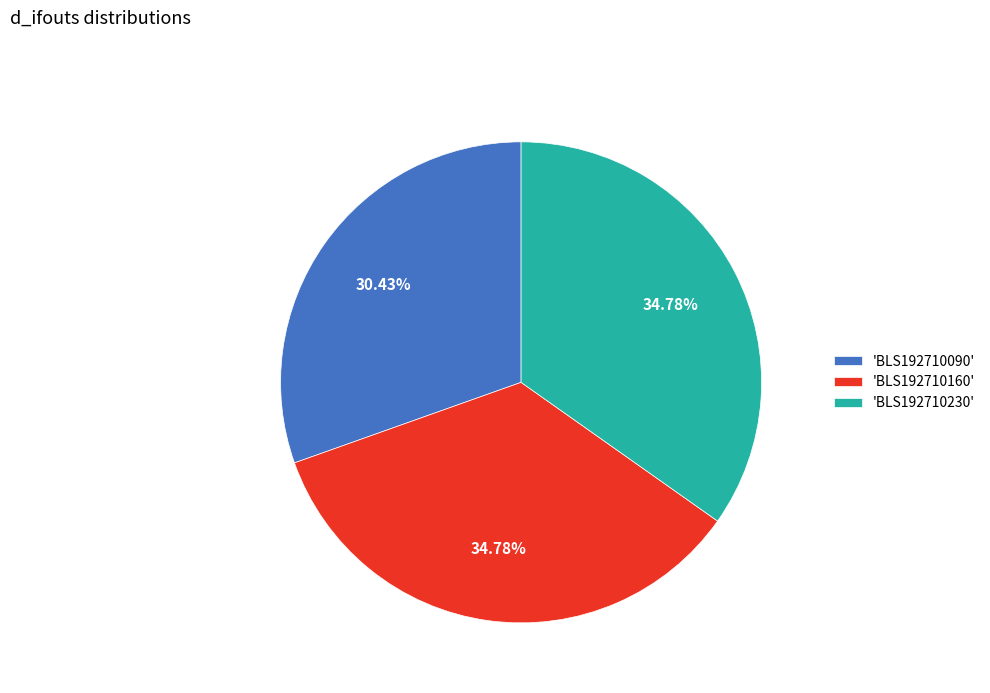

How many slices are in this pie chart?

3